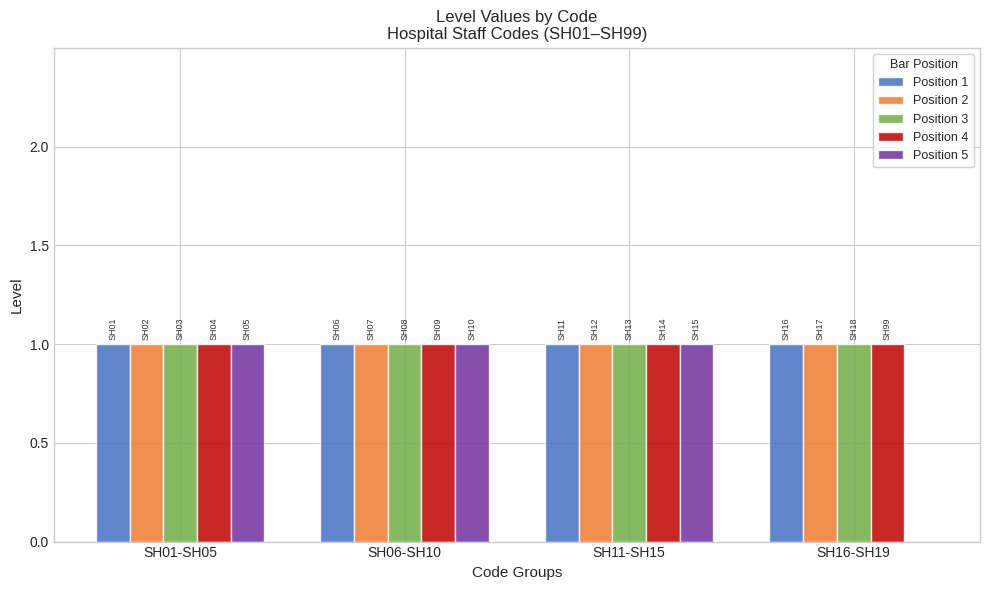

What is the total value across all series at SH06-SH10?

5